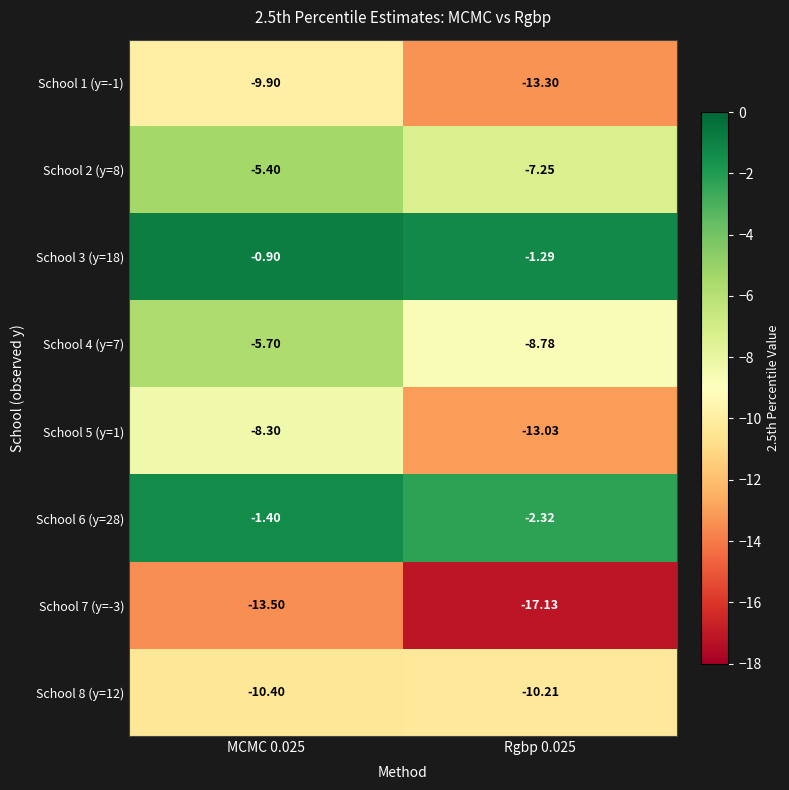

Is the value of School 2 (y=8) at Rgbp 0.025 greater than the value of School 7 (y=-3) at Rgbp 0.025?

Yes